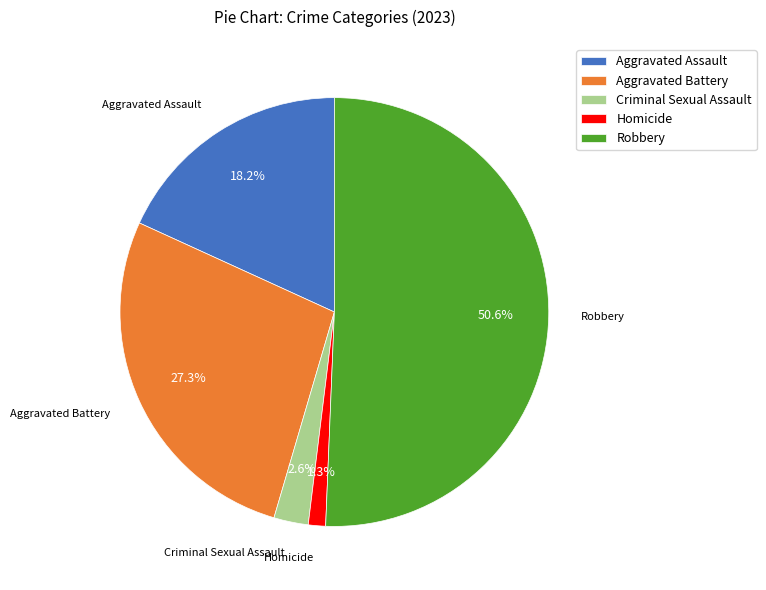

Which slice is the largest?

Robbery